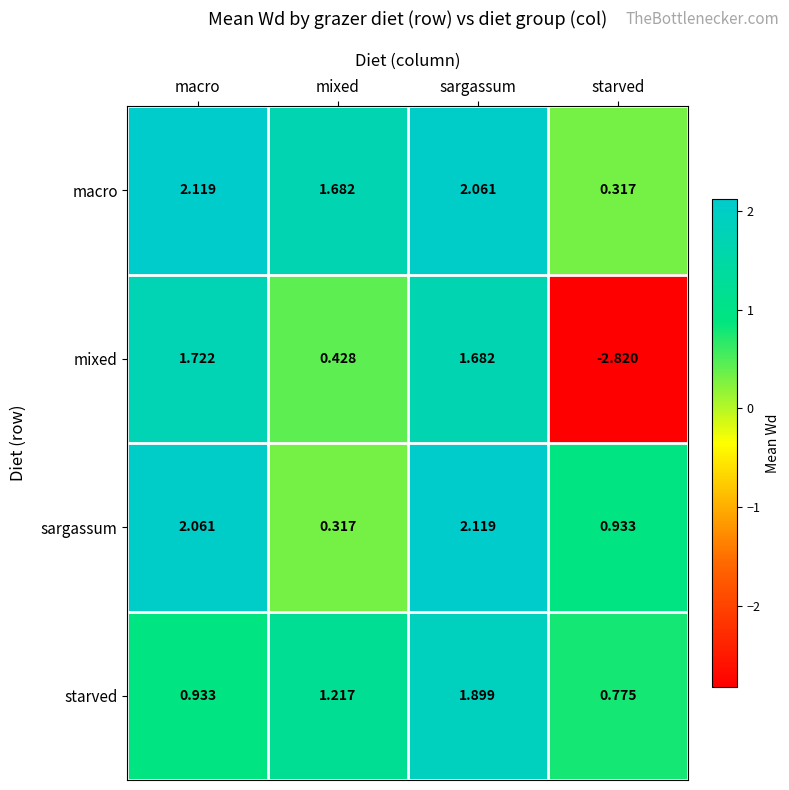

Rank the categories by macro value from lowest to highest.

starved, mixed, sargassum, macro